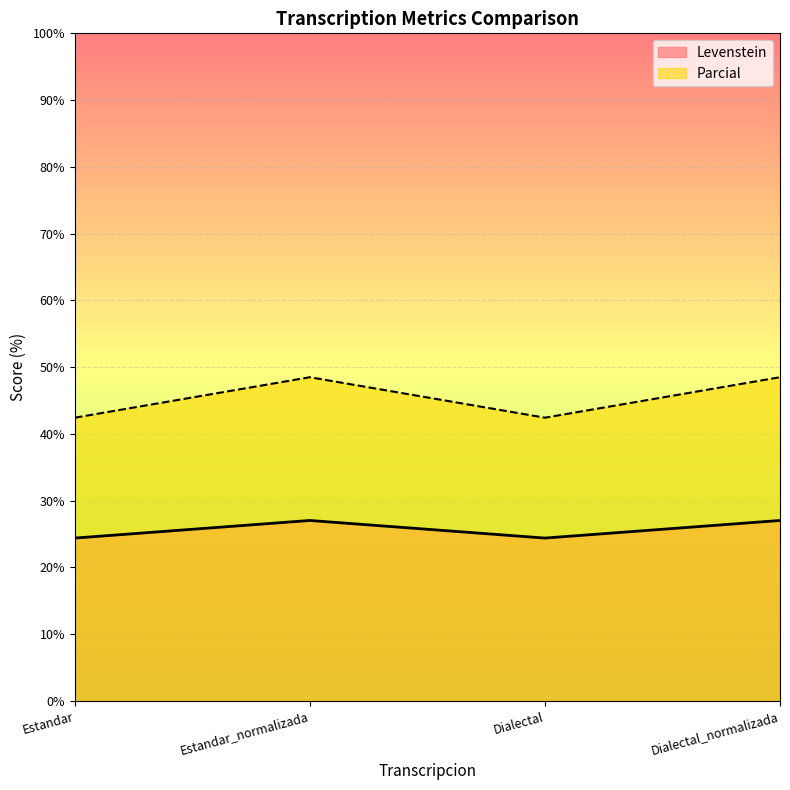

Rank the series by their maximum value, from lowest to highest.

Levenstein, Parcial